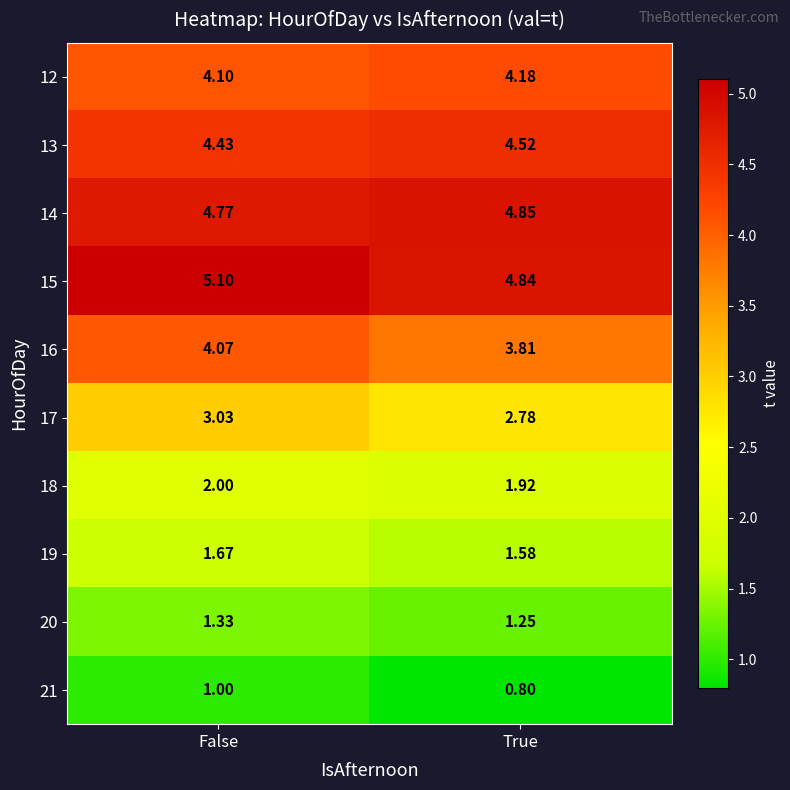

At which category is the sum across all series the highest?

False